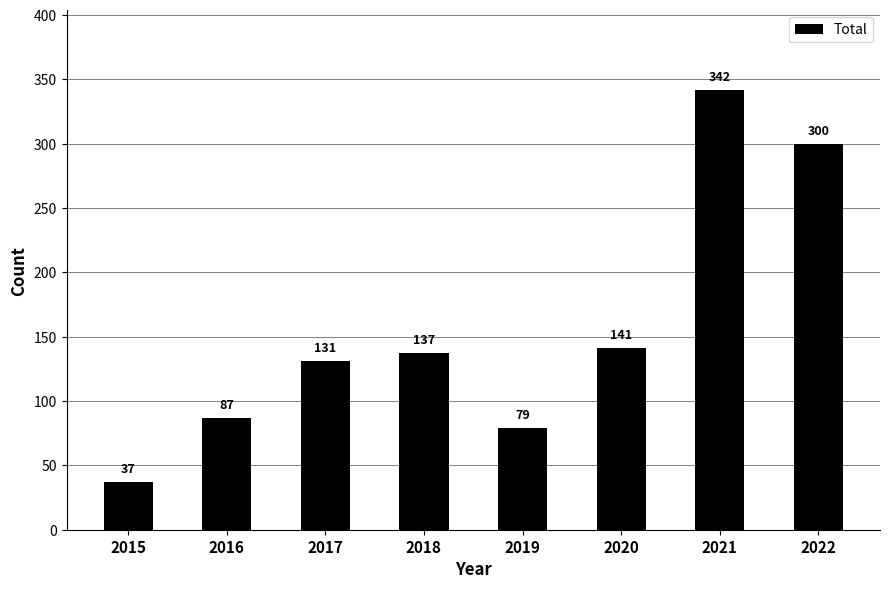

The chart shows a value of 87 at 2016. True or false?

True